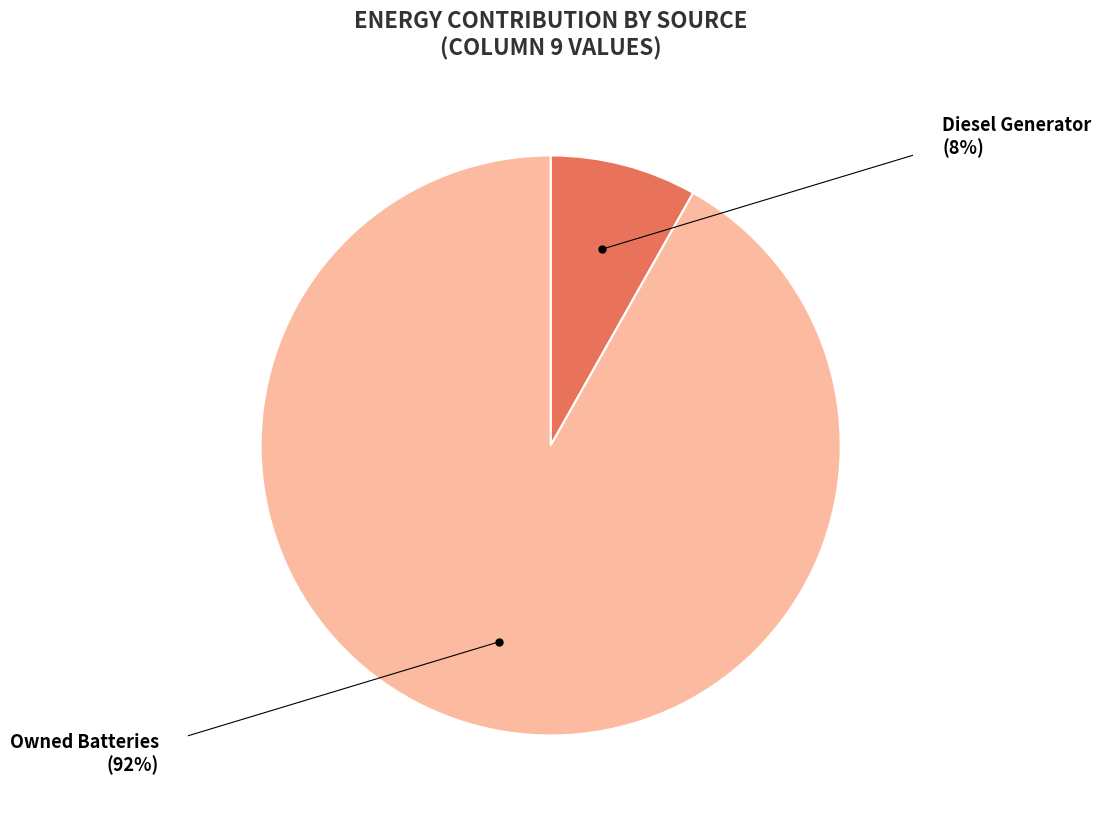

Is there a majority slice in this chart?

Yes